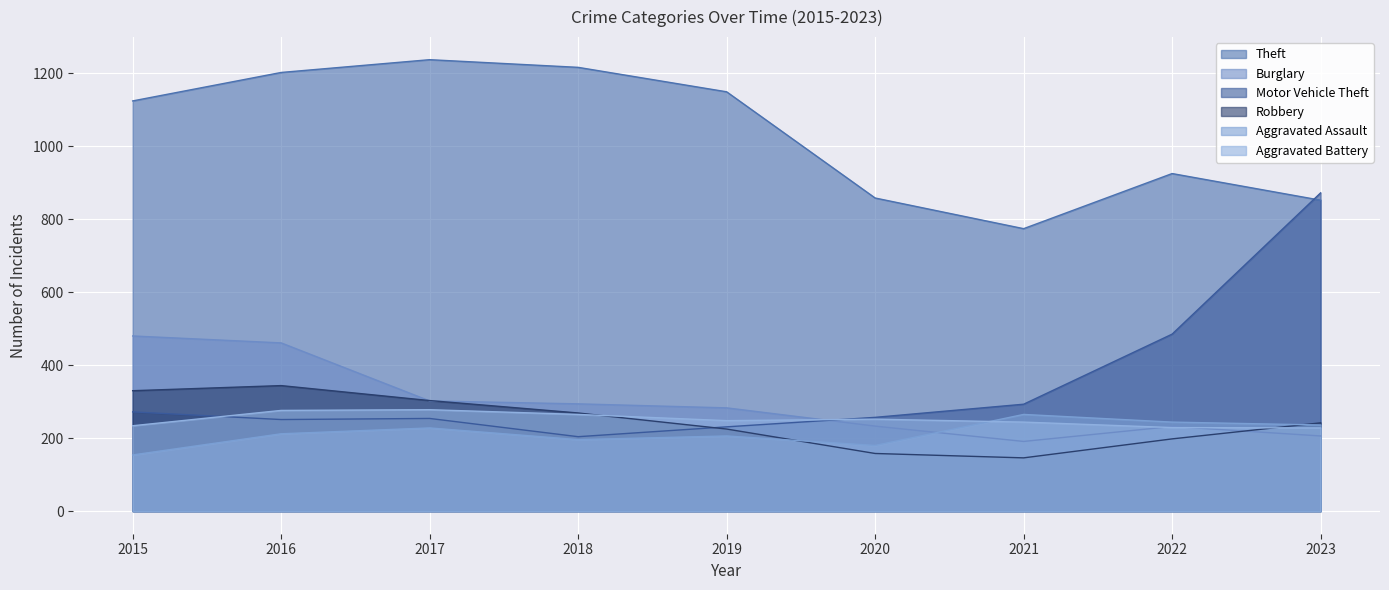

Where is the first local maximum for Aggravated Assault?

2017